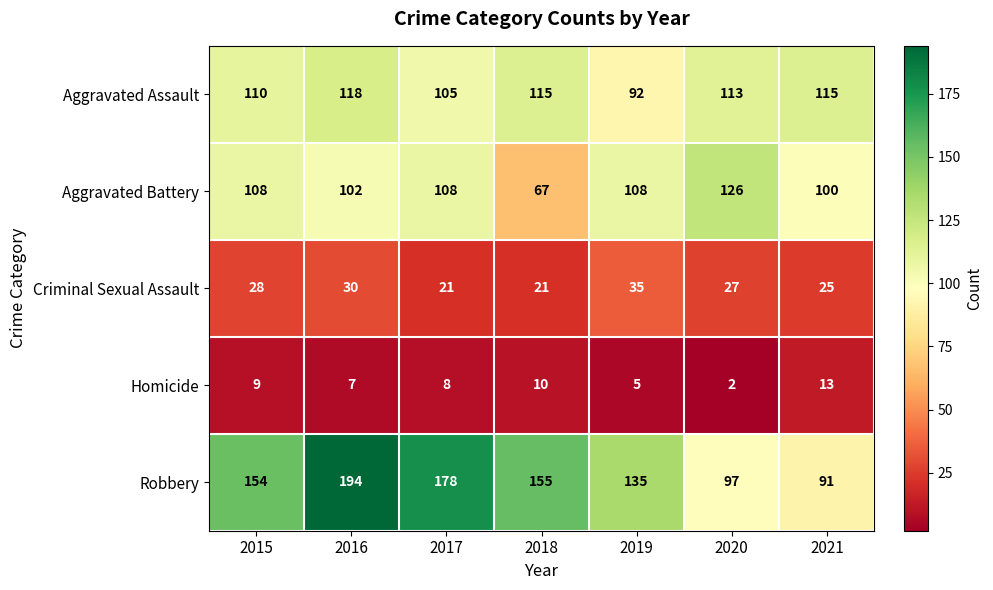

What is the difference between the highest and lowest values at 2017?

170